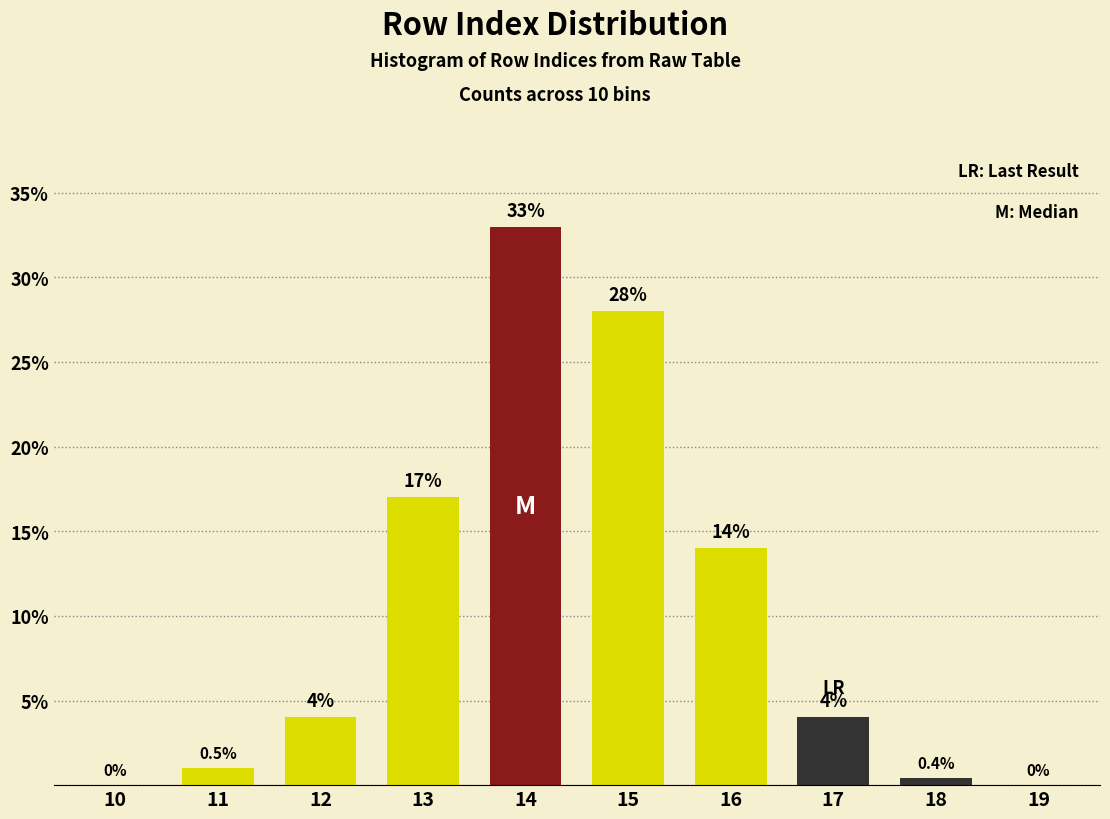

Reading left to right, what are all the values shown in this chart?

10=0.0	11=1.0	12=4.0	13=17.0	14=33.0	15=28.0	16=14.0	17=4.0	18=0.4	19=0.0